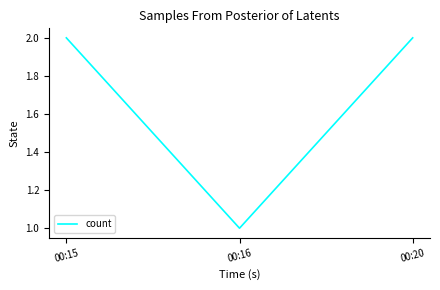

What is the sum of the values at 00:20 and 00:15?

4